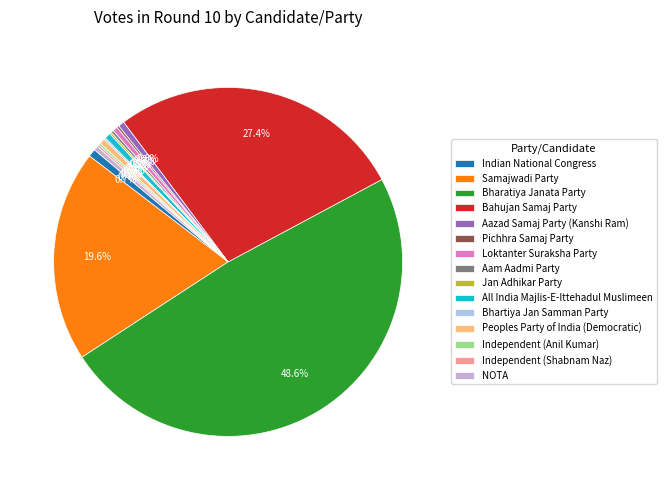

What is the change in value from All India Majlis-E-Ittehadul Muslimeen to NOTA?

-13